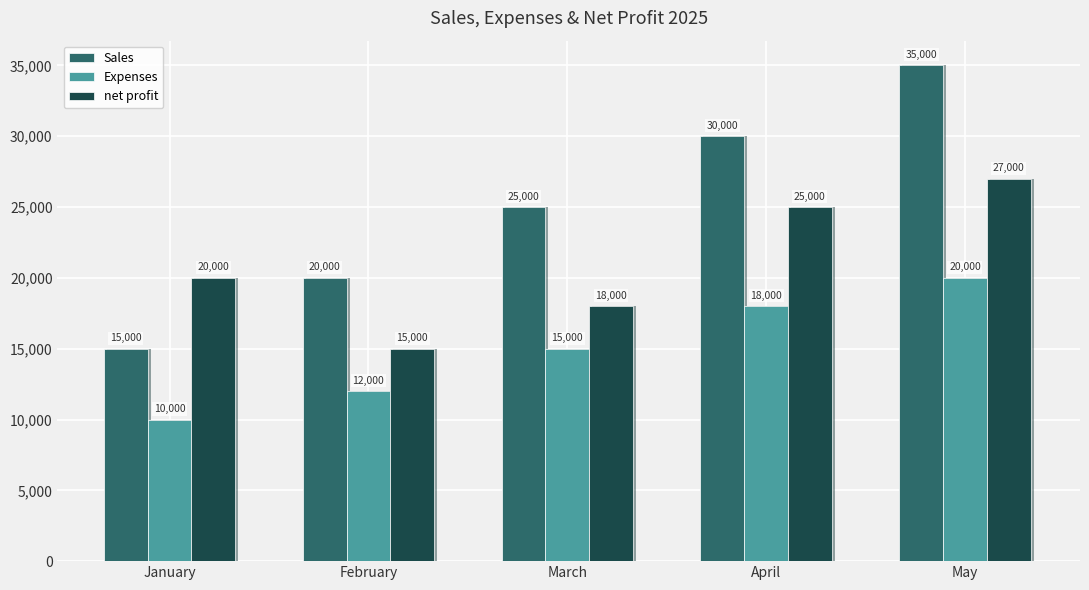

Which has a higher value, February or January?

February